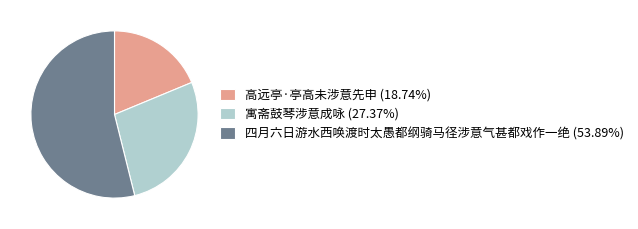

What is the smallest slice in the pie chart?

高远亭·亭高未涉意先申